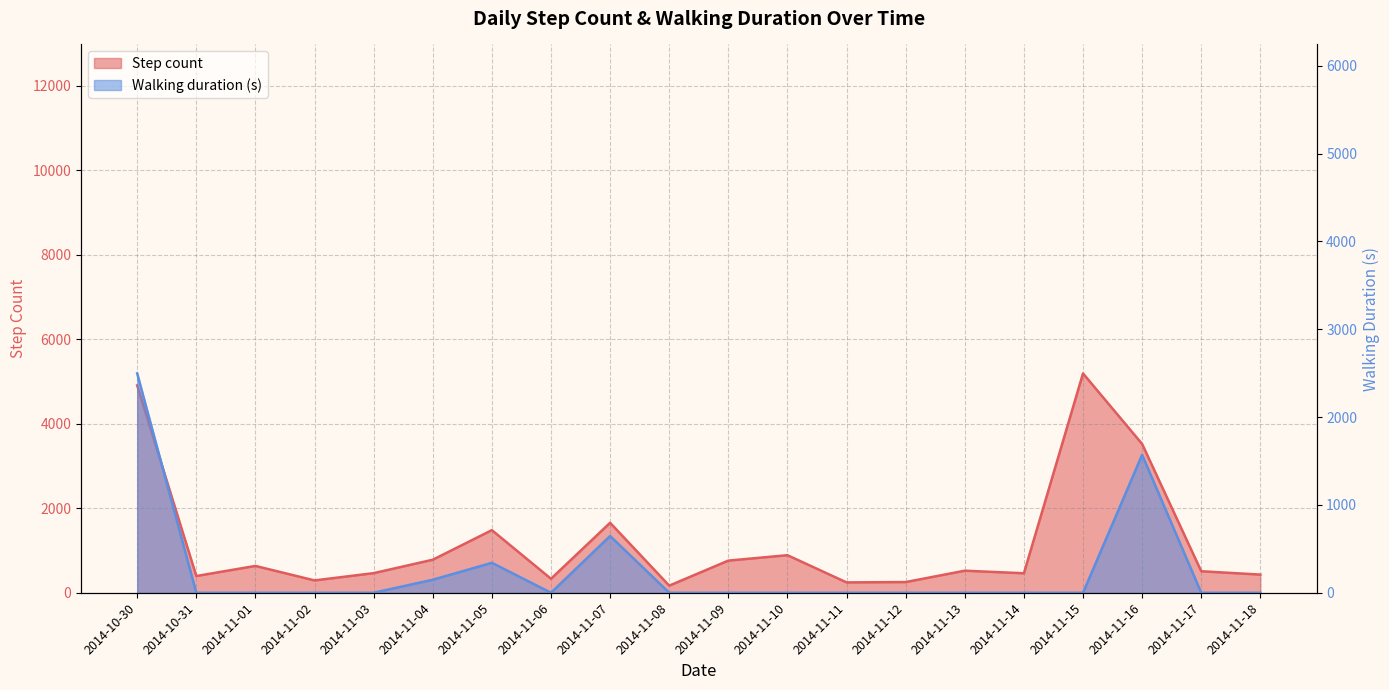

True or false: Step count and Walking duration (ms) cross at least once.

False